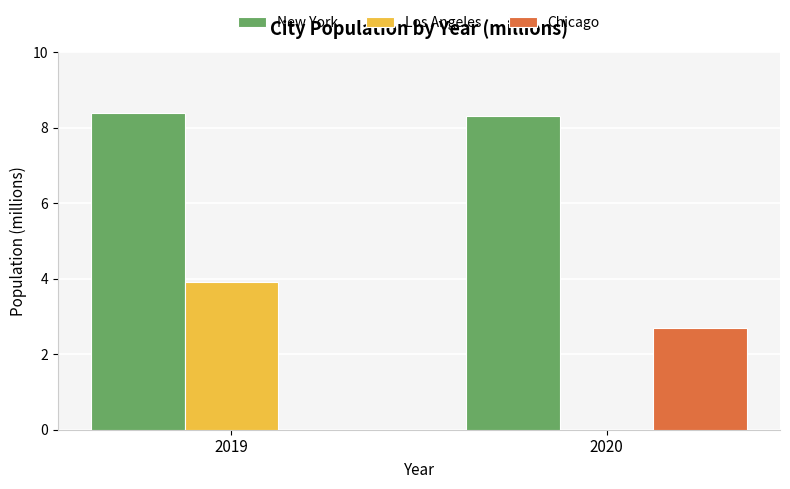

Count the number of data series in this chart.

3